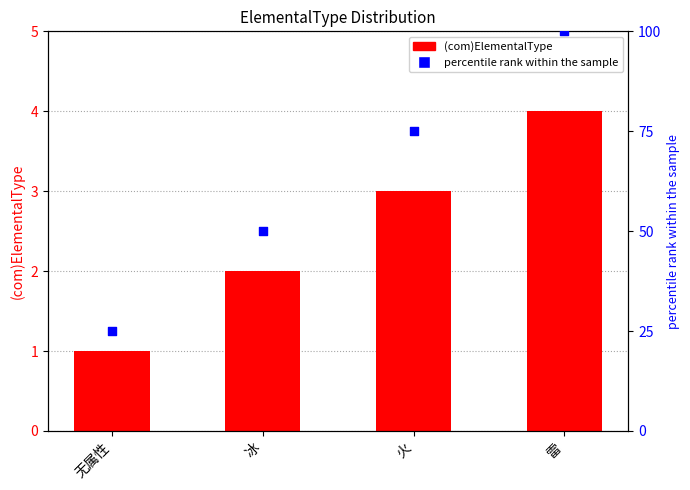

What are all the series names shown in the legend?

(com)ElementalType, percentile rank within the sample